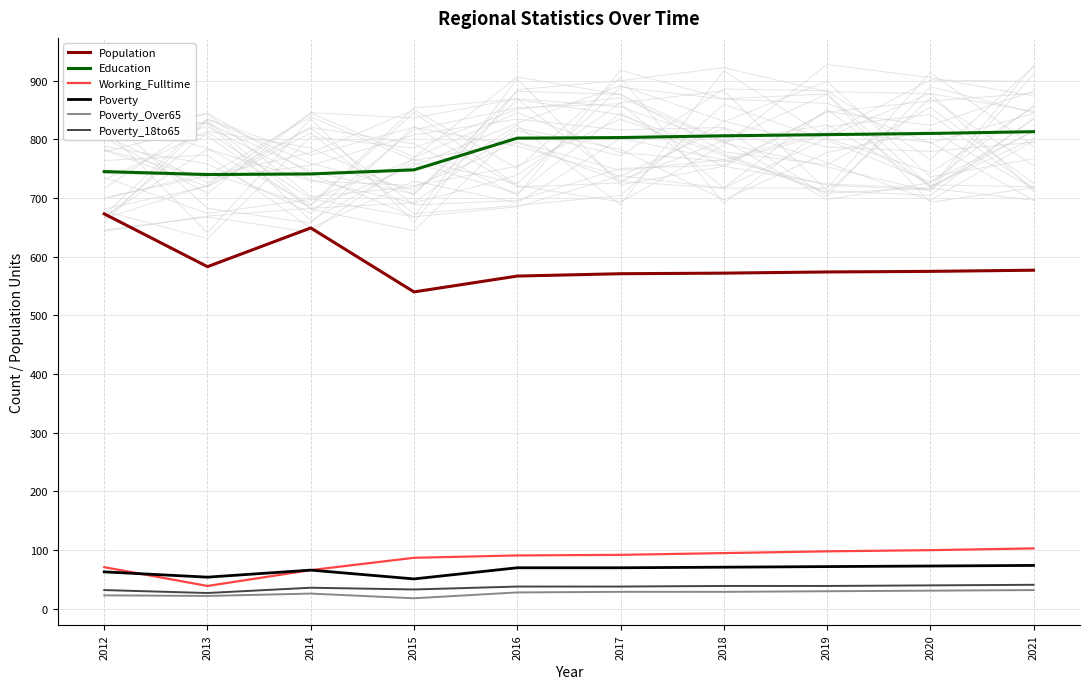

True or false: Poverty_Over65 and Poverty_18to65 intersect in this chart.

False